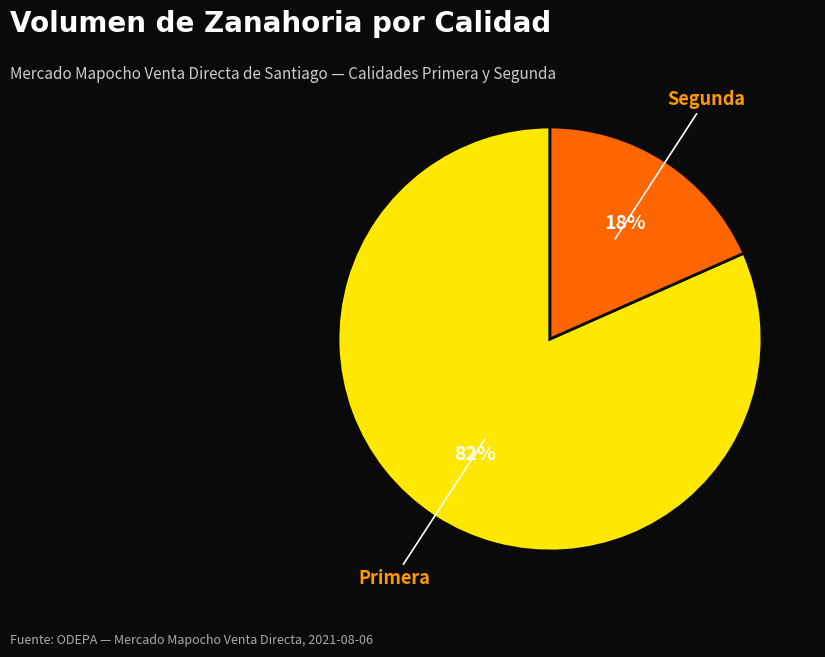

Which category accounts for the majority?

Primera